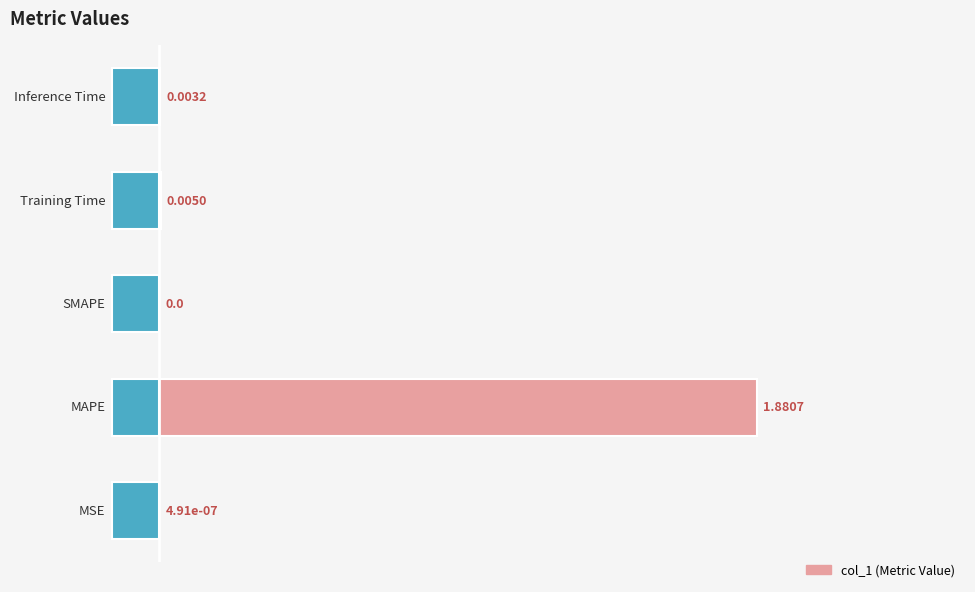

Rank the categories by value from highest to lowest.

1, 3, 4, 0, 2